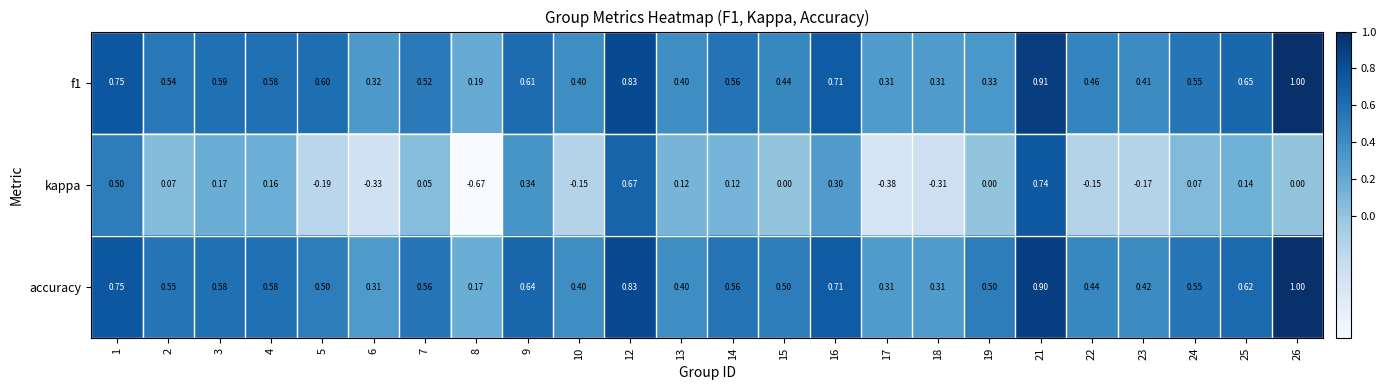

Which series has the largest range (max minus min)?

kappa